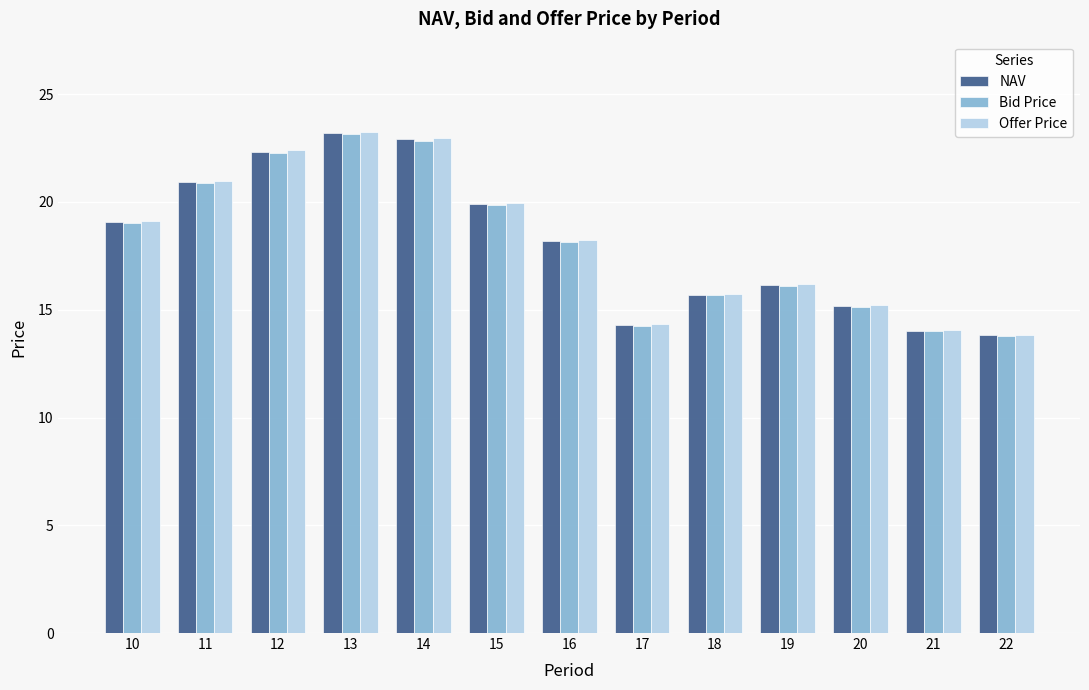

Is the value of Bid Price at 15 greater than the value of NAV at 22?

Yes